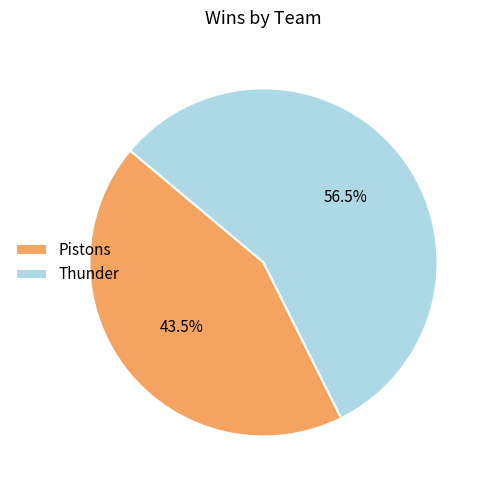

What portion of the pie excludes Pistons?

56.5%